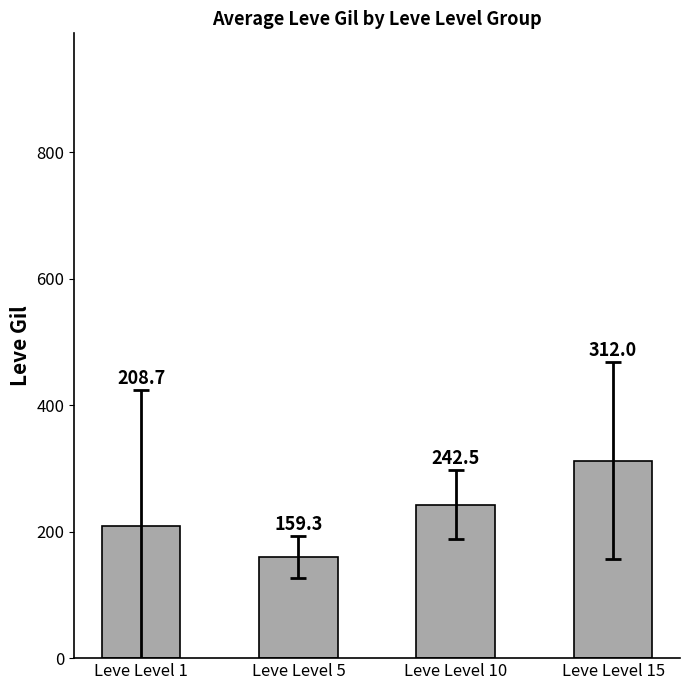

Rank the categories by value from lowest to highest.

Leve Level 5, Leve Level 1, Leve Level 10, Leve Level 15